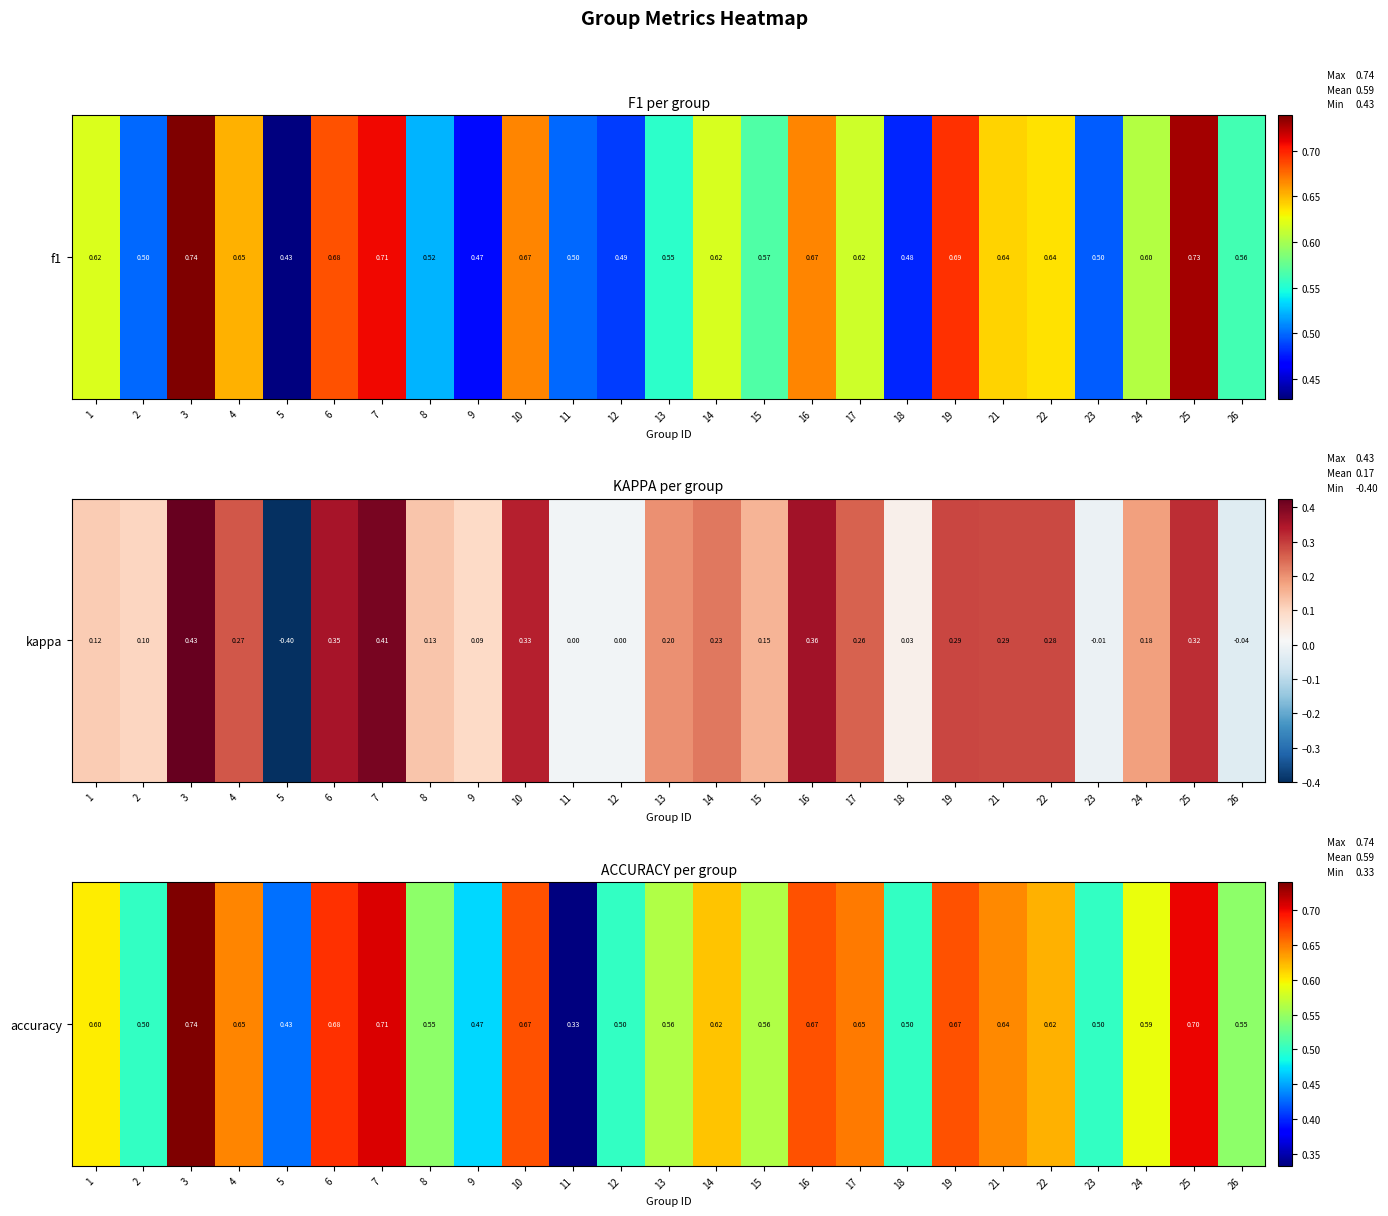

True or false: the data shows 0.6 at 15.

True